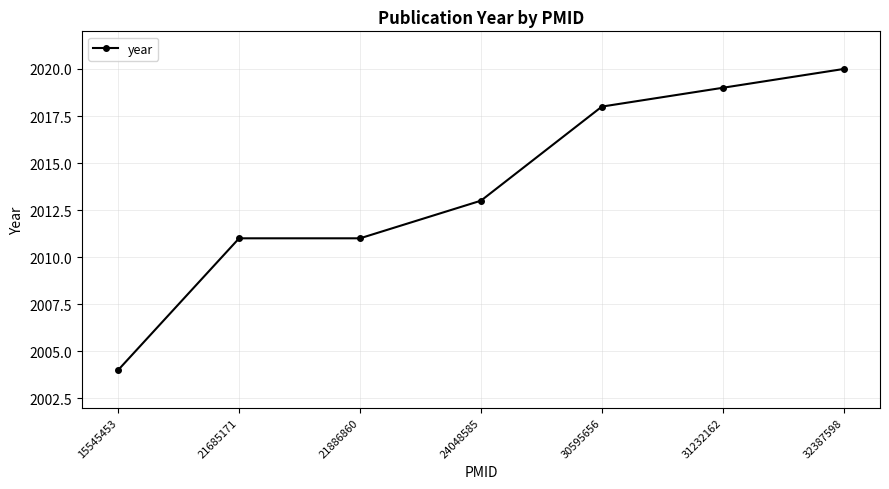

What is the minimum value shown in the chart?

2004